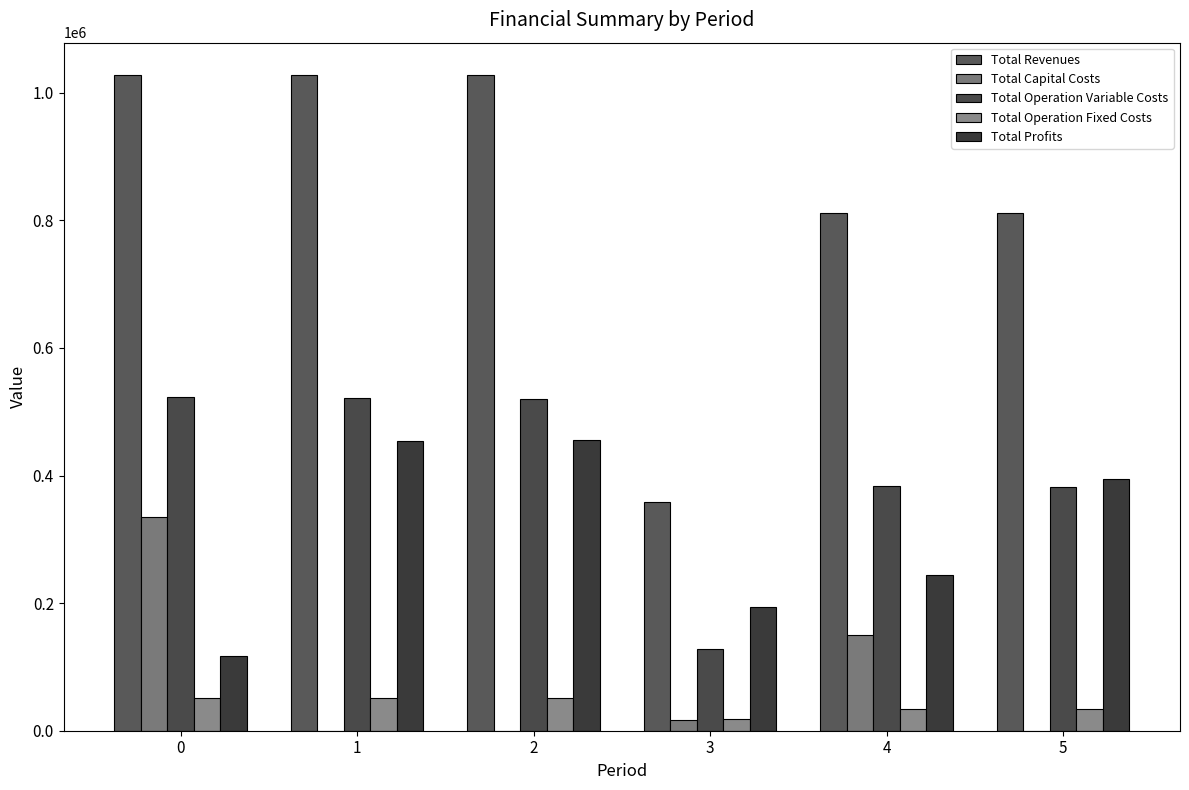

Which series has the largest range (max minus min)?

Total Revenues